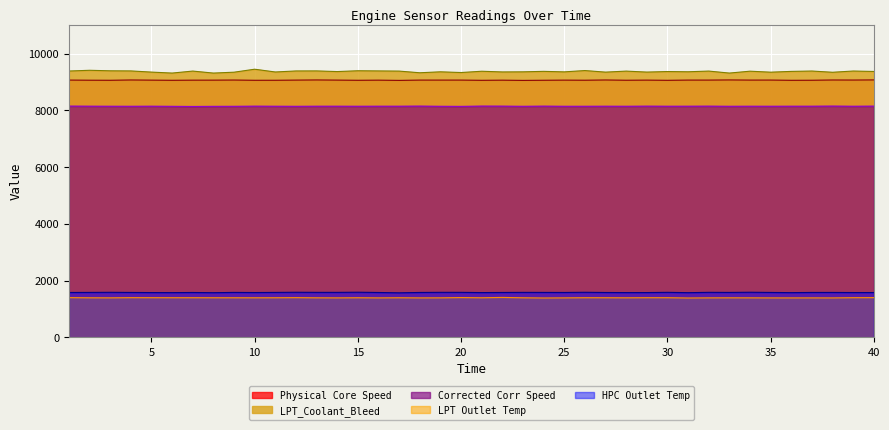

How many data points in Corrected Corr Speed are above 8144?

22